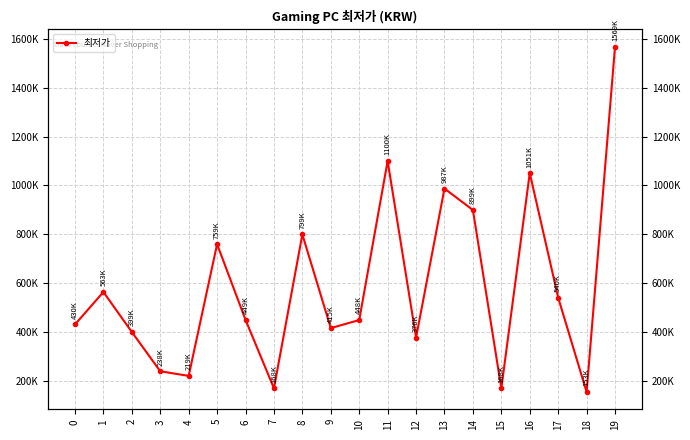

Rank the categories by value from highest to lowest.

19, 11, 16, 13, 14, 8, 5, 1, 17, 6, 10, 0, 9, 2, 12, 3, 4, 7, 15, 18